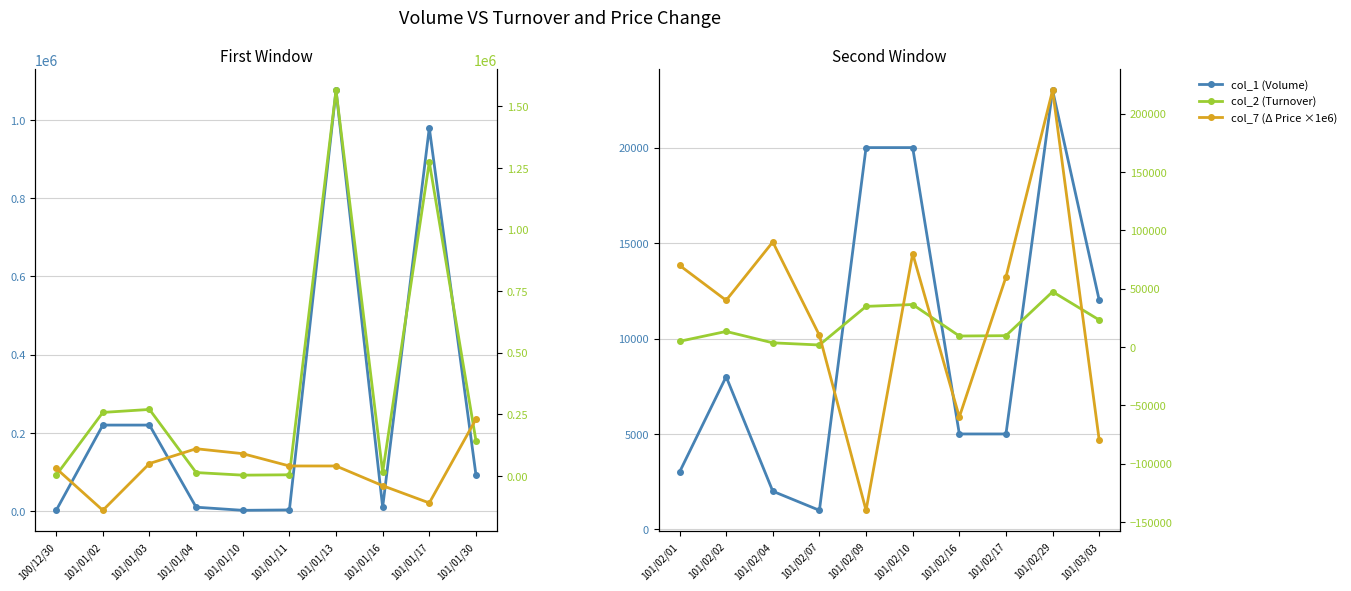

How many data points in col_2 (Turnover) are above 13330?

4